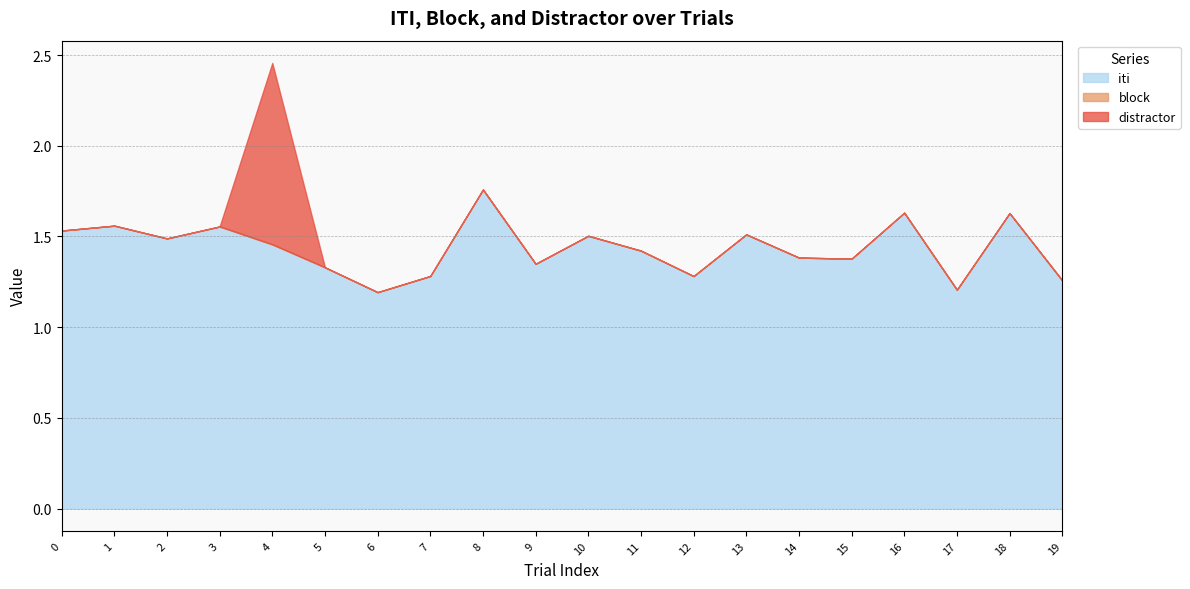

What is the total value across all series at 17?

1.2